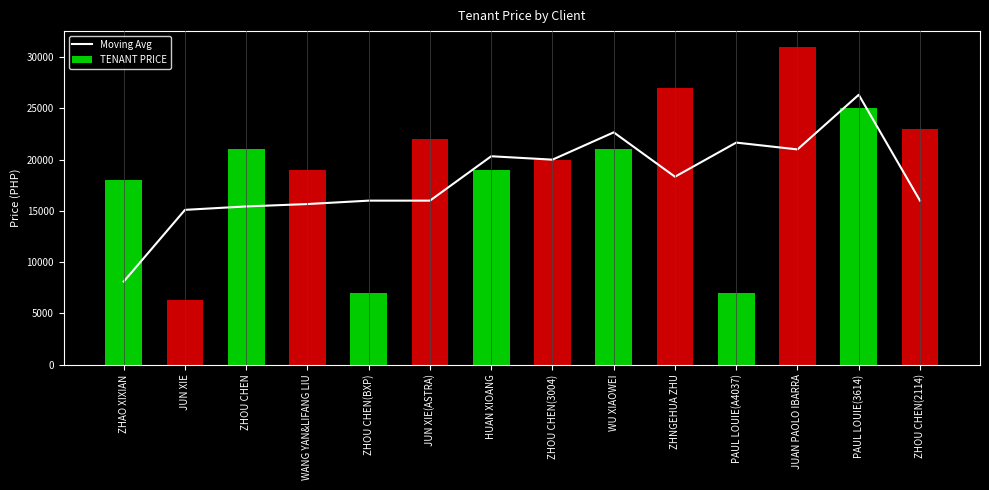

How many categories are shown in the chart?

14